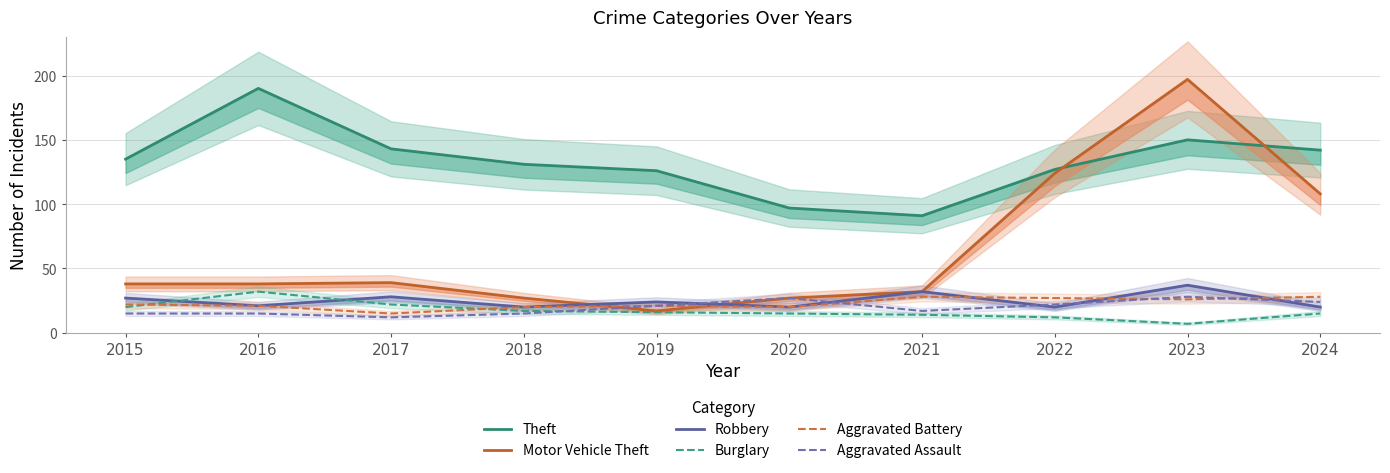

At which label is Burglary closest to 19?

2015